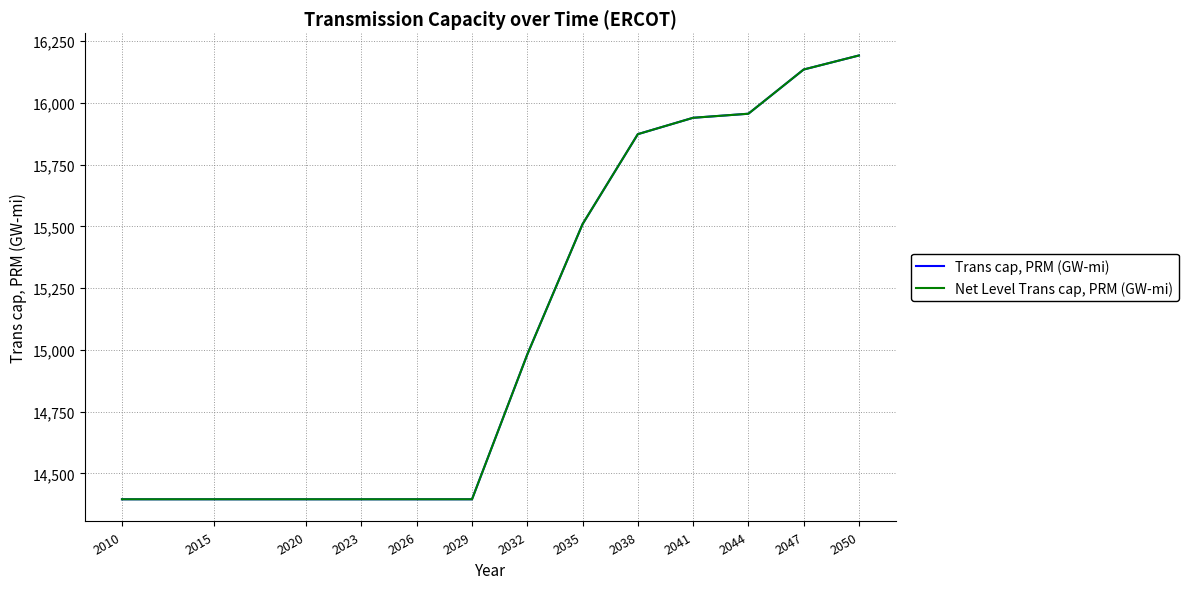

At which category is the sum across all series the highest?

2050